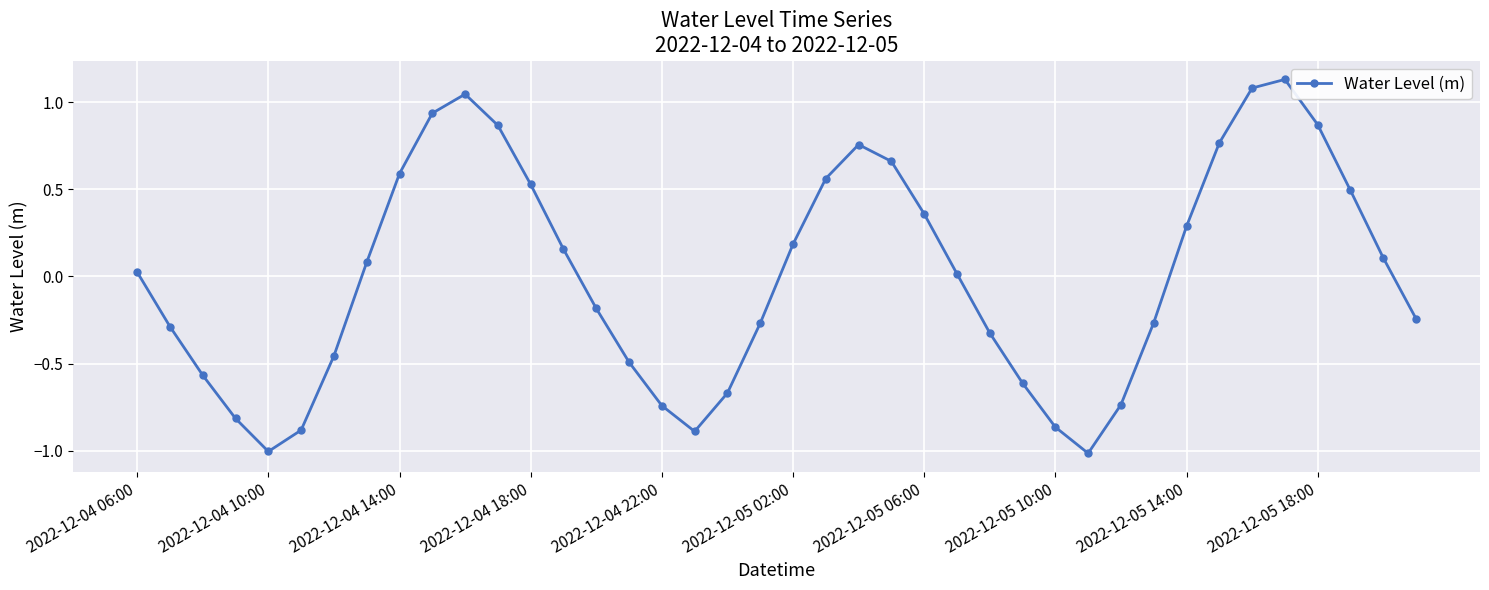

How many negative values are there?

19